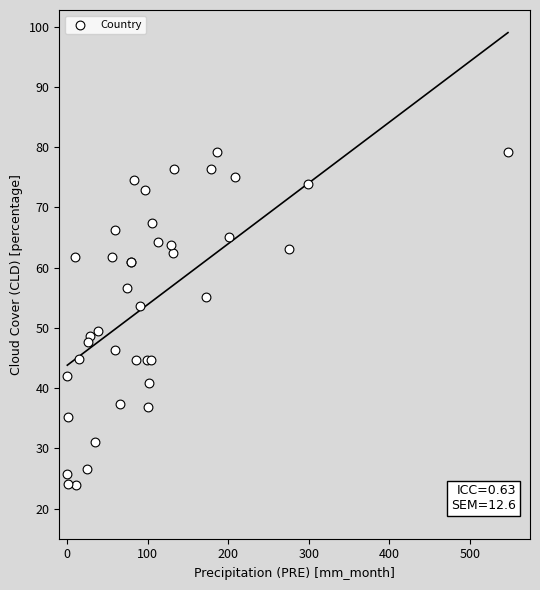

What Y value in the scatter plot is closest to 51?

49.5